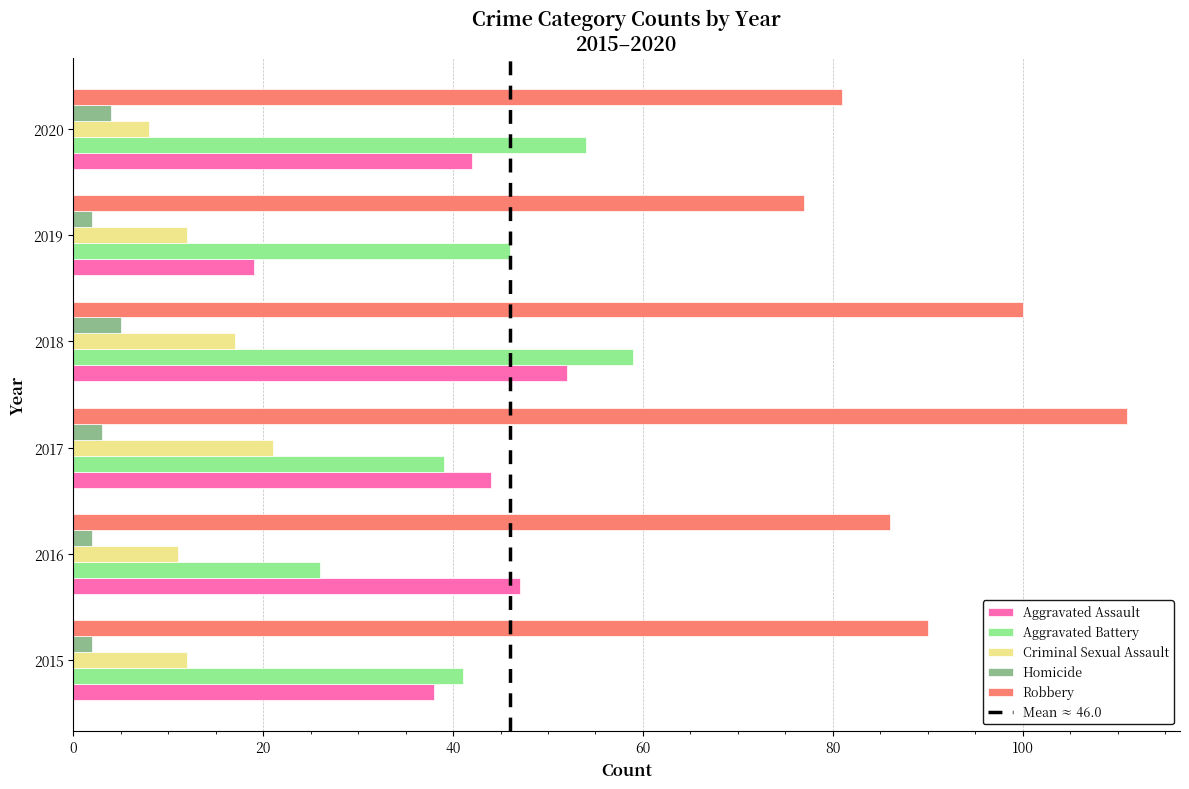

The Robbery series shows 90 at 2015. True or false?

True